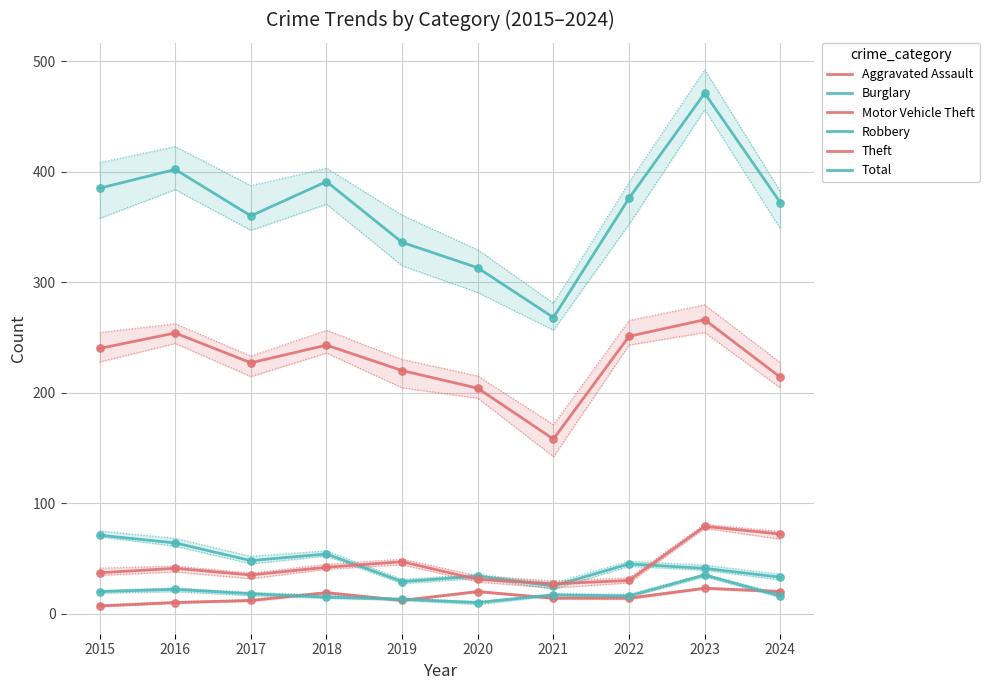

What is the total value across all series at 2020?

612